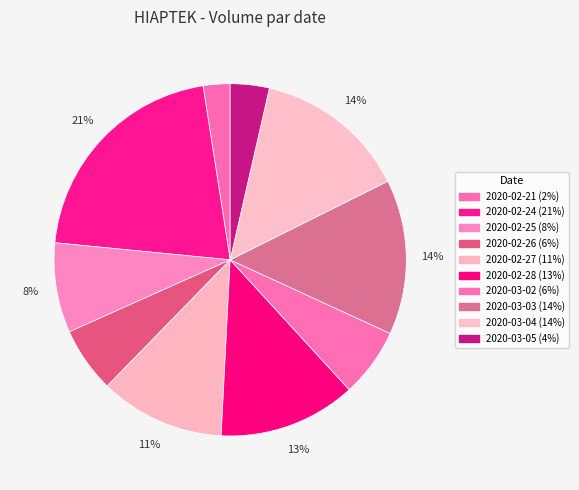

True or false: 2020-02-21 accounts for 1% of the total.

False